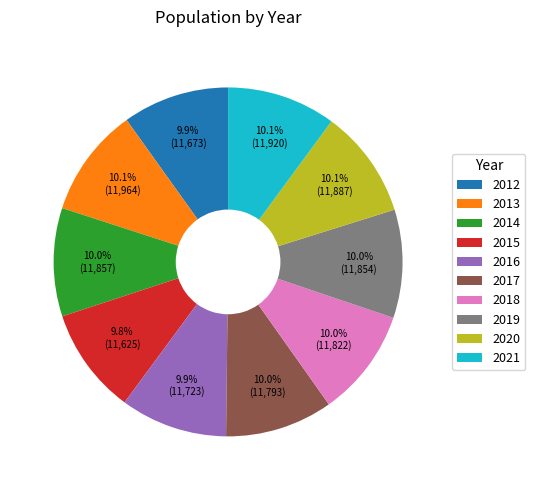

What is the ratio of the value at 2020 to the value at 2017?

1.0